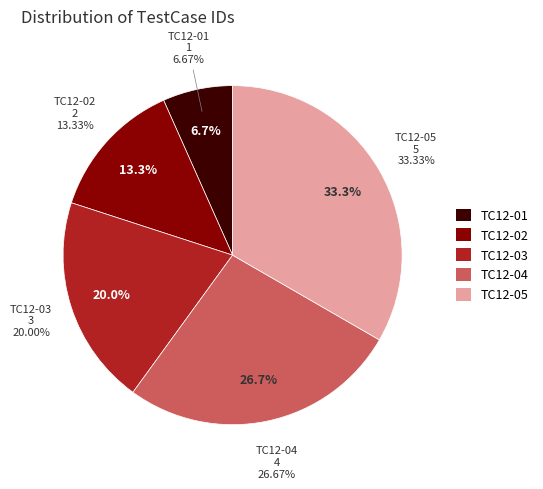

What is the smallest slice in the pie chart?

TC12-01